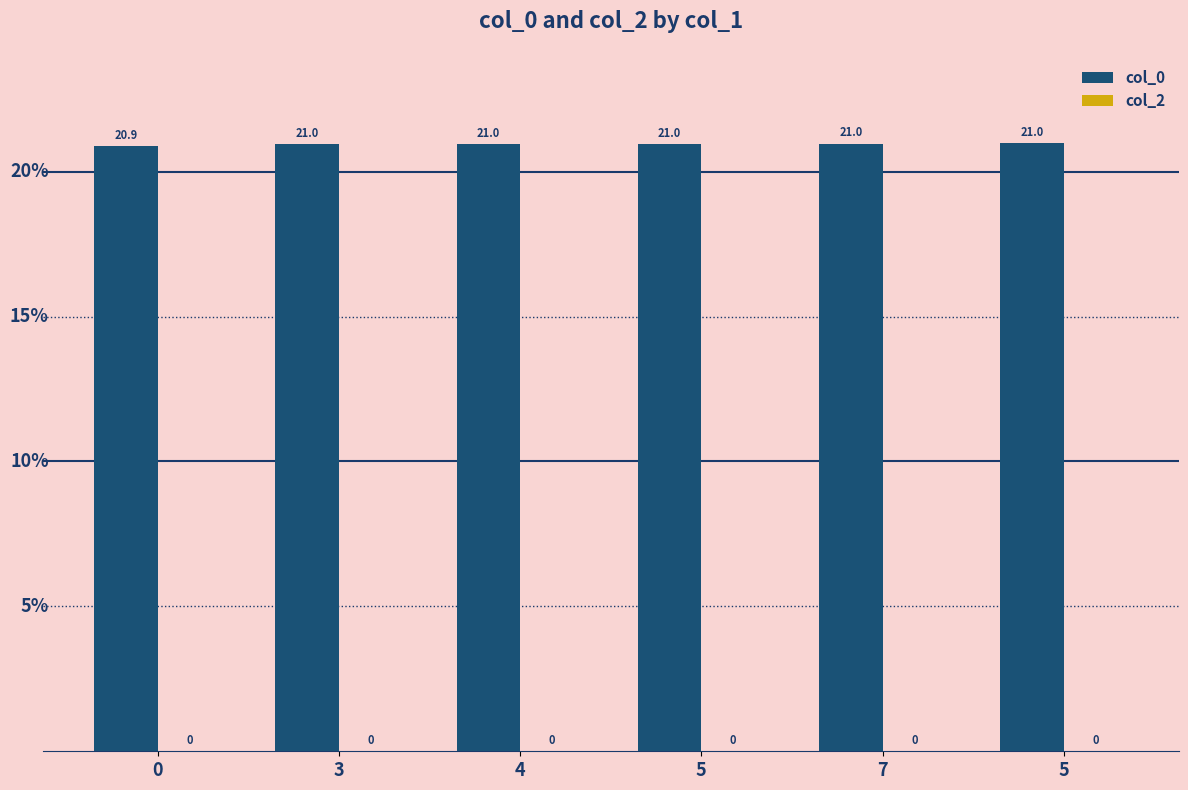

How many bars are there in total?

6